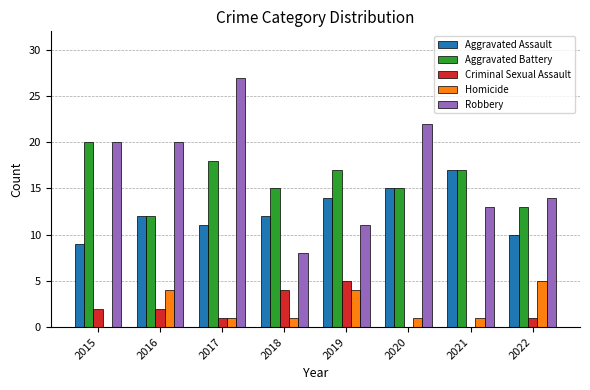

Reading left to right, extract all data points from this chart.

Aggravated Assault: 9	12	11	12	14	15	17	10
Aggravated Battery: 20	12	18	15	17	15	17	13
Criminal Sexual Assault: 2	2	1	4	5	0	0	1
Homicide: 0	4	1	1	4	1	1	5
Robbery: 20	20	27	8	11	22	13	14